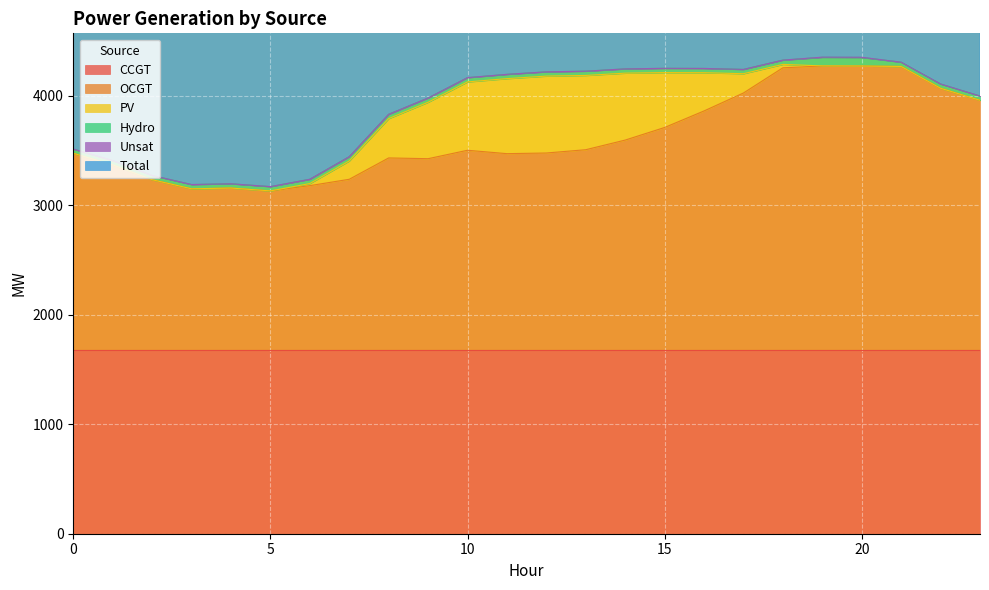

What is the highest value of the Hydro series?

78